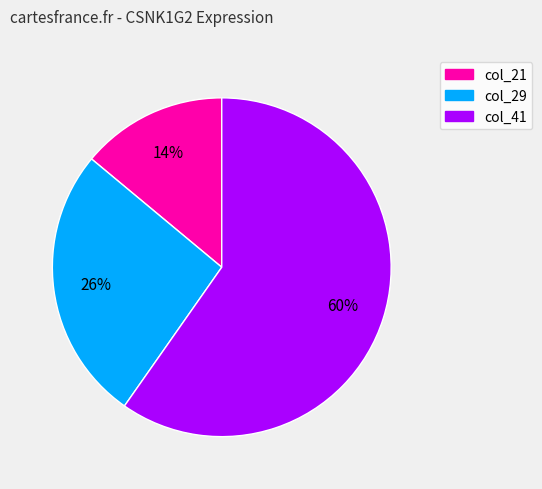

To the nearest percent, what is the difference between the largest and smallest slice percentages?

46%